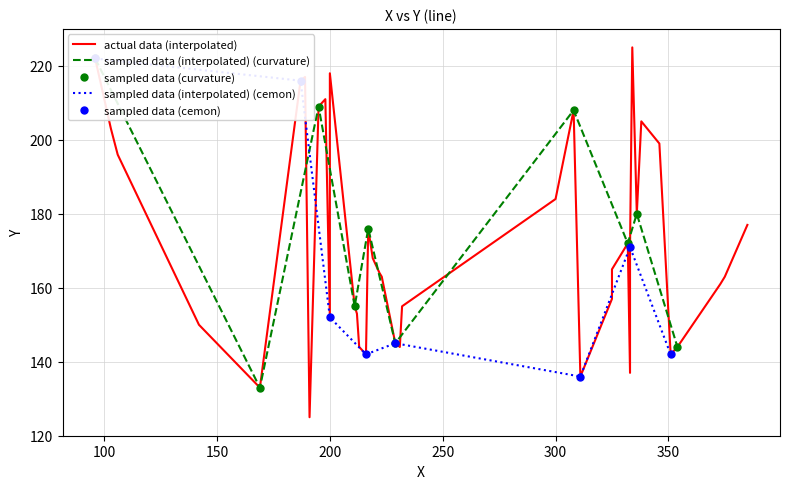

List the labels in order of value, smallest first.

191, 169, 311, 333, 216, 351, 213, 231, 354, 229, 142, 200, 212, 211, 232, 325, 373, 223, 375, 222, 325, 219, 333, 332, 217, 385, 336, 300, 106, 346, 103, 338, 308, 195, 198, 187, 189, 200, 96, 334